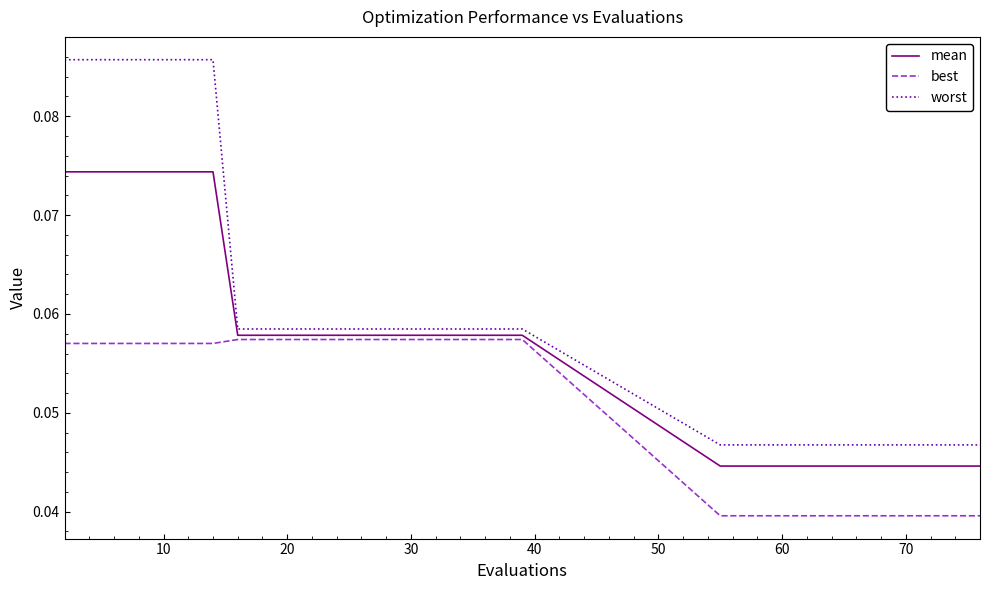

Which series has the widest spread of values?

worst